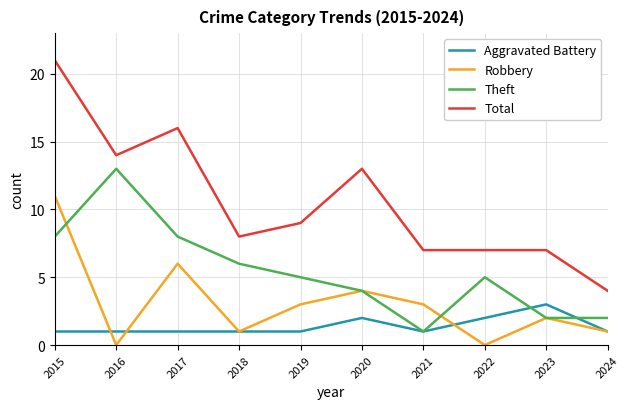

Which series changed the most between 2015 and 2020?

Total